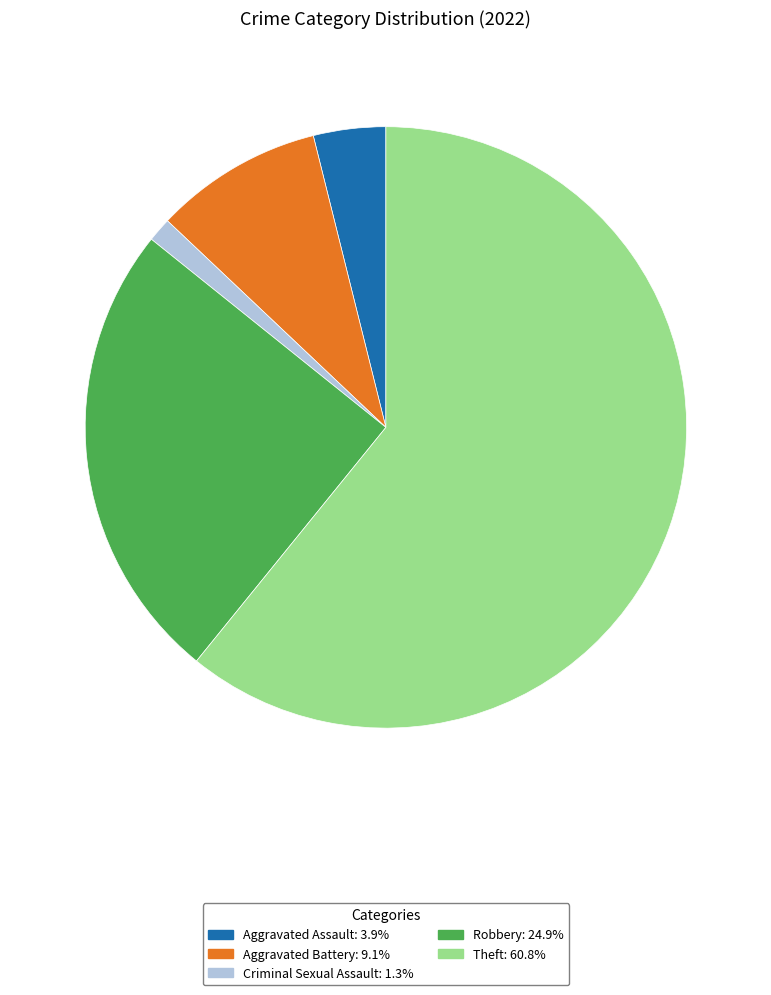

Is there any slice that represents more than half of the pie?

Yes